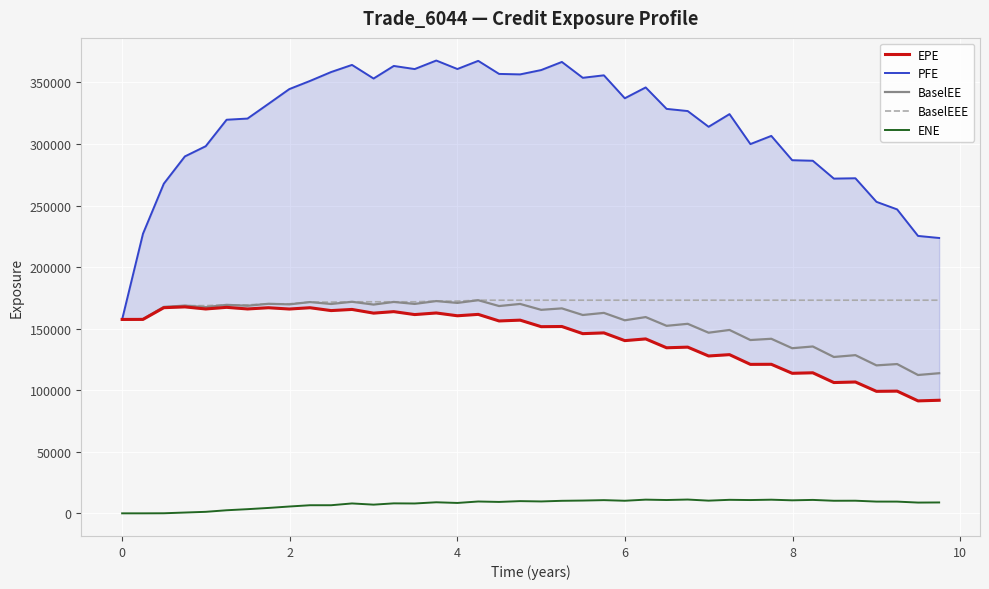

What is the lowest value of the BaselEE series?

112374.0